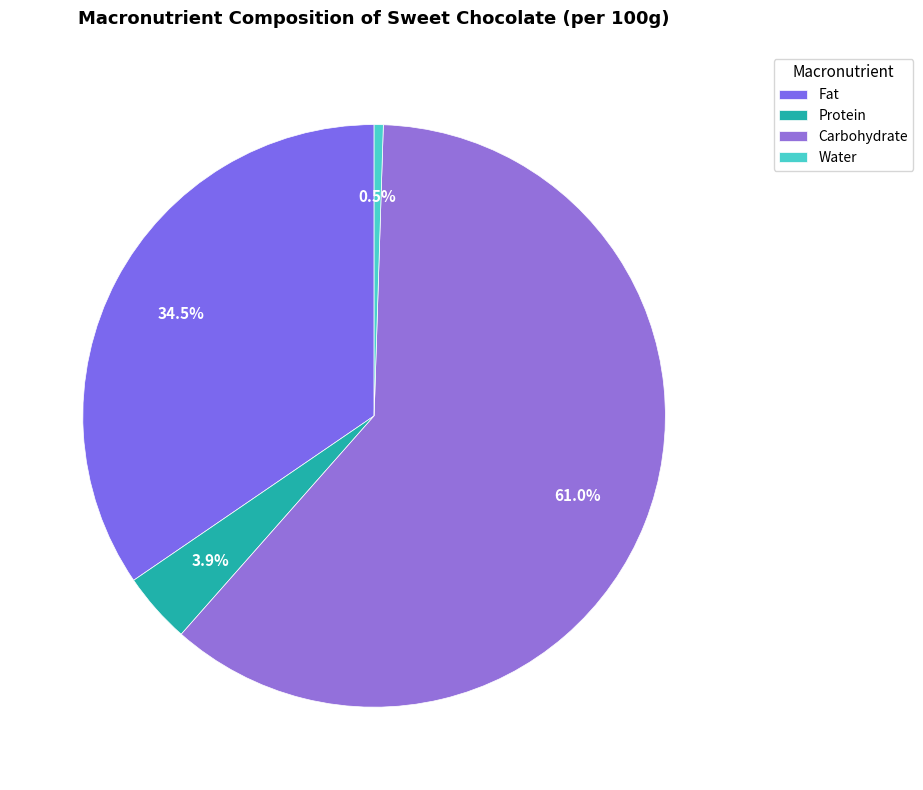

Is it true that Water is 11% of the pie?

False